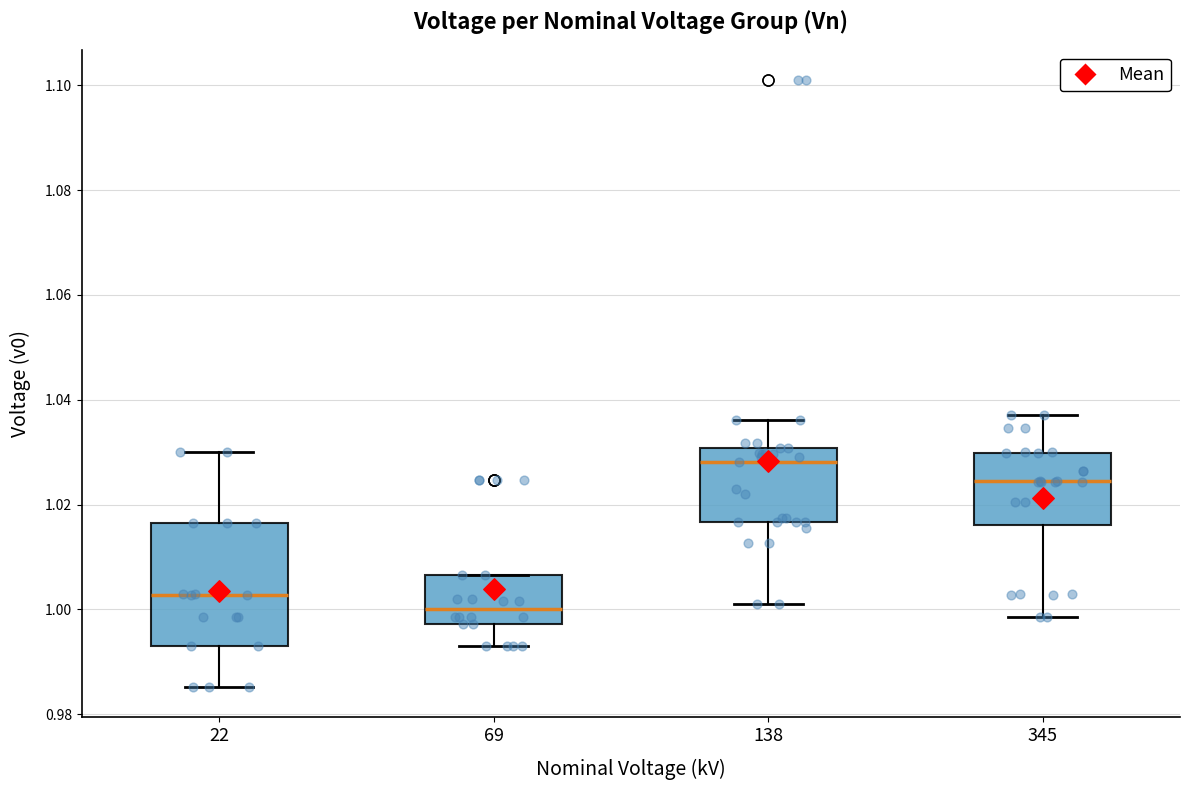

Reading left to right, read every box against the y-axis: the position of its median line, the range the box covers, and the ends of its whiskers. The values are not printed on the chart, so give them approximately, as read against the axis.

22: median 1.002, box 0.992 to 1.016, whiskers 0.986 to 1.030
69: median 1.000, box 0.998 to 1.006, whiskers 0.992 to 1.006
138: median 1.028, box 1.016 to 1.030, whiskers 1.002 to 1.036
345: median 1.024, box 1.016 to 1.030, whiskers 0.998 to 1.038